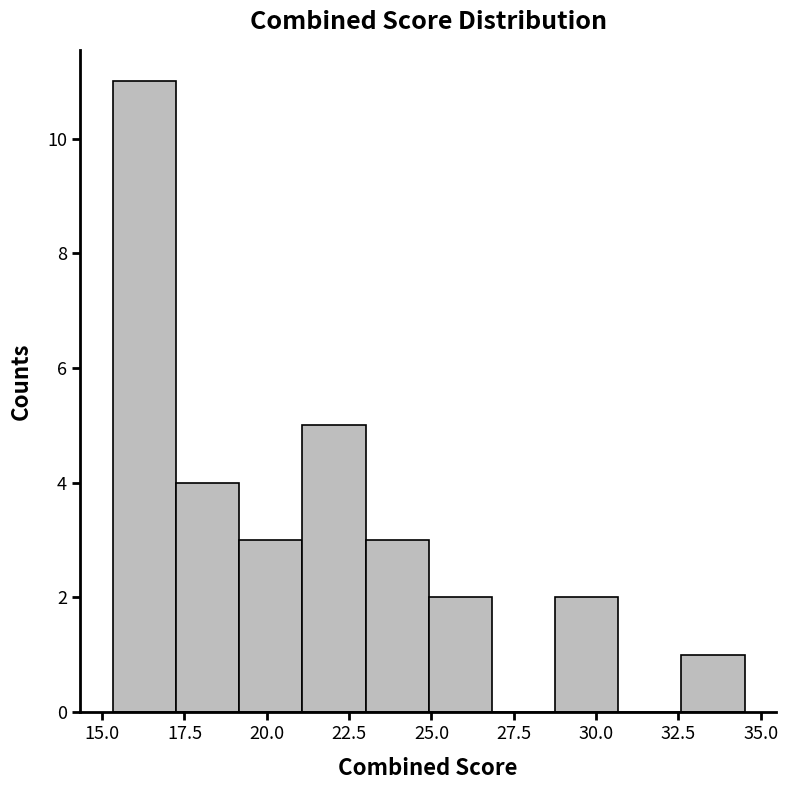

Around what value on the x-axis is the tallest bar? Give the approximate position of its centre, as read against the axis.

16.5